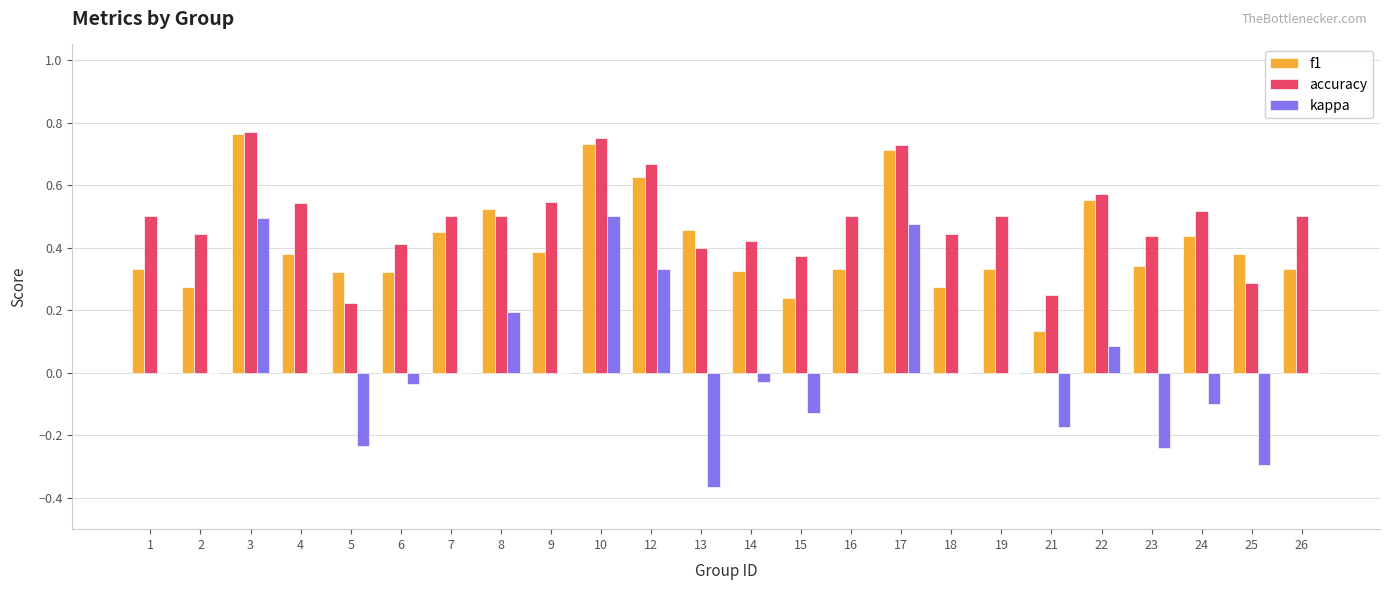

Which label corresponds to the largest value in the chart?

3